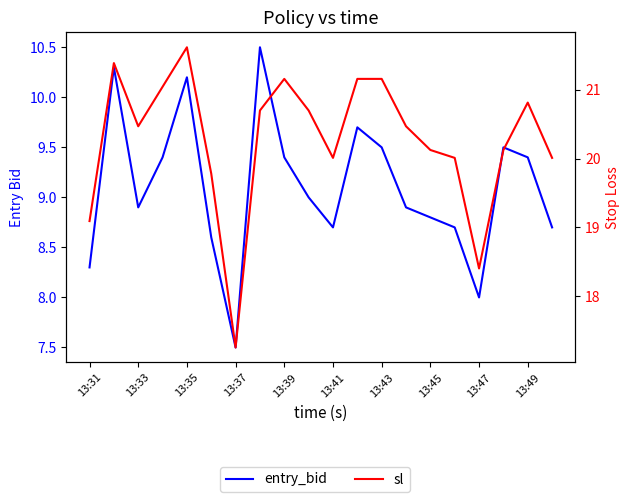

How many interior local peaks does the sl series have?

4